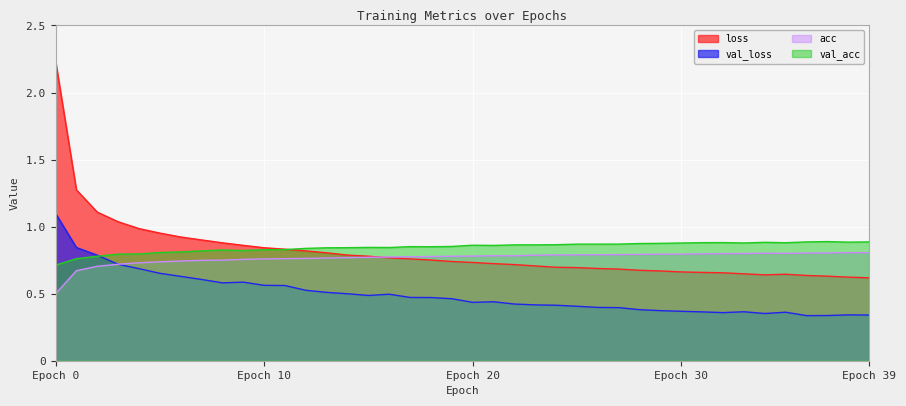

How many categories are shown in the chart?

40